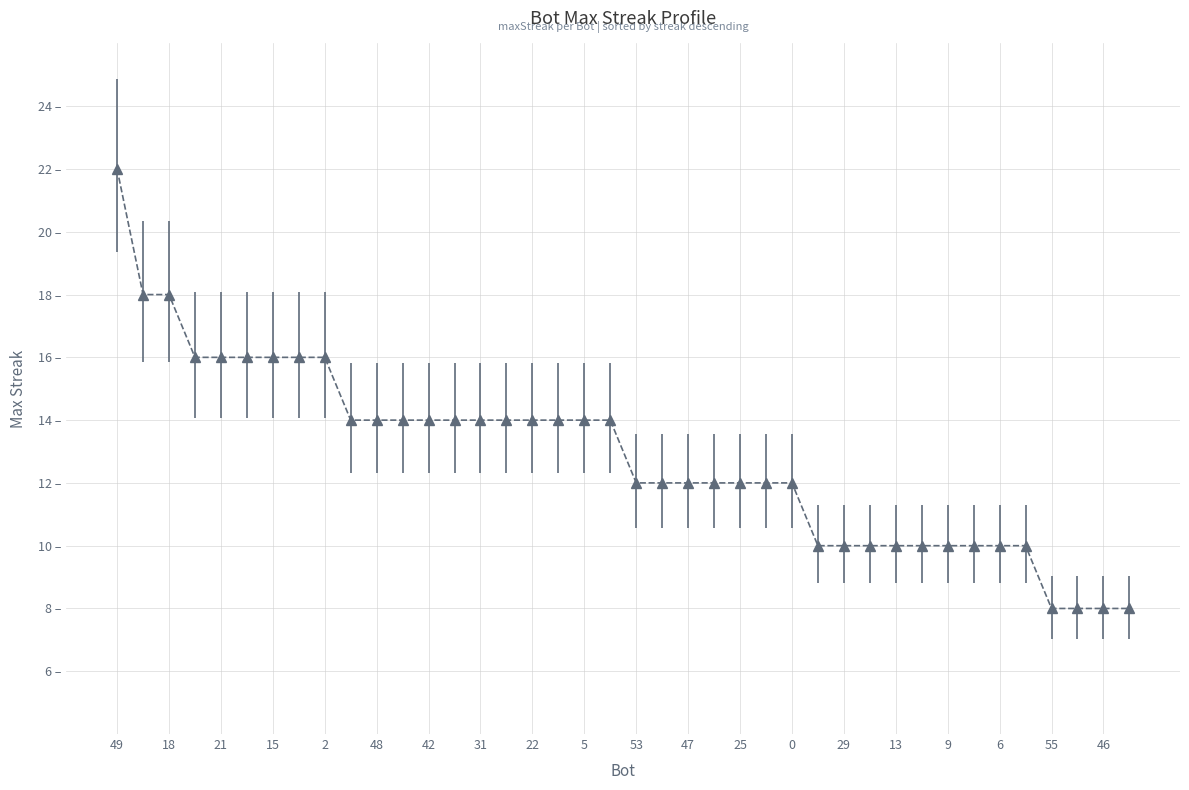

List the labels in order of value, smallest first.

55, 50, 46, 44, 54, 29, 17, 13, 11, 9, 7, 6, 4, 53, 51, 47, 35, 25, 24, 0, 52, 48, 45, 42, 39, 31, 28, 22, 12, 5, 3, 27, 21, 20, 15, 10, 2, 32, 18, 49